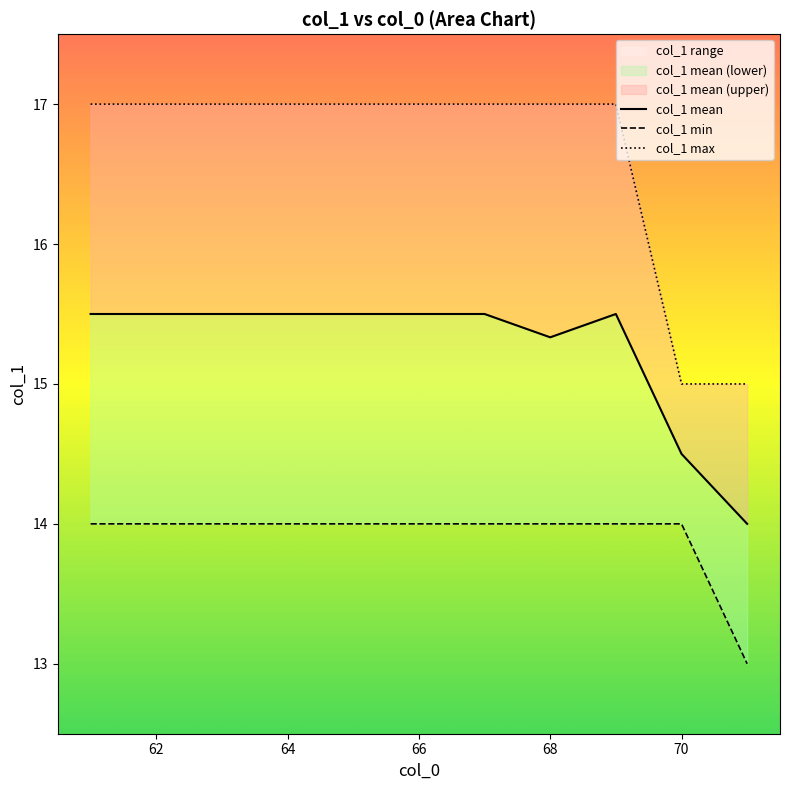

Which series has the largest range (max minus min)?

col_1 max